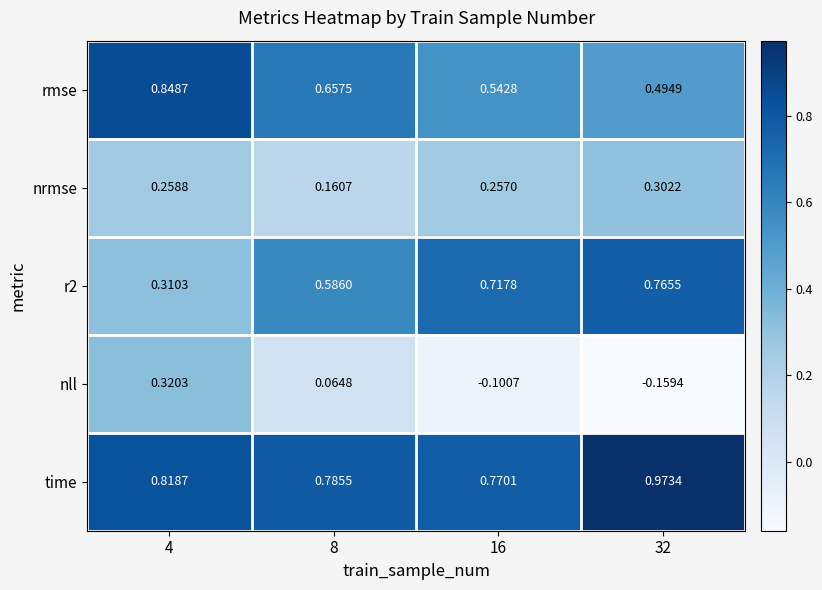

Between 8 and 16, which series saw the biggest shift?

nll